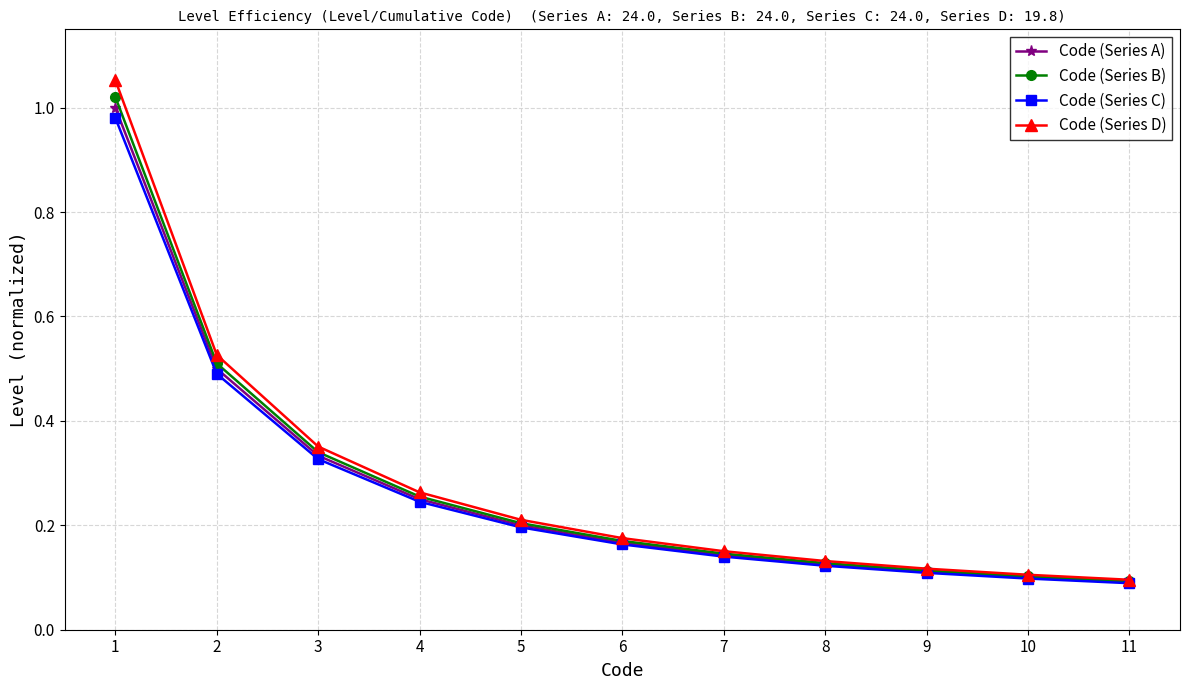

Between 6 and 11, which series saw the biggest shift?

Code (Series D)